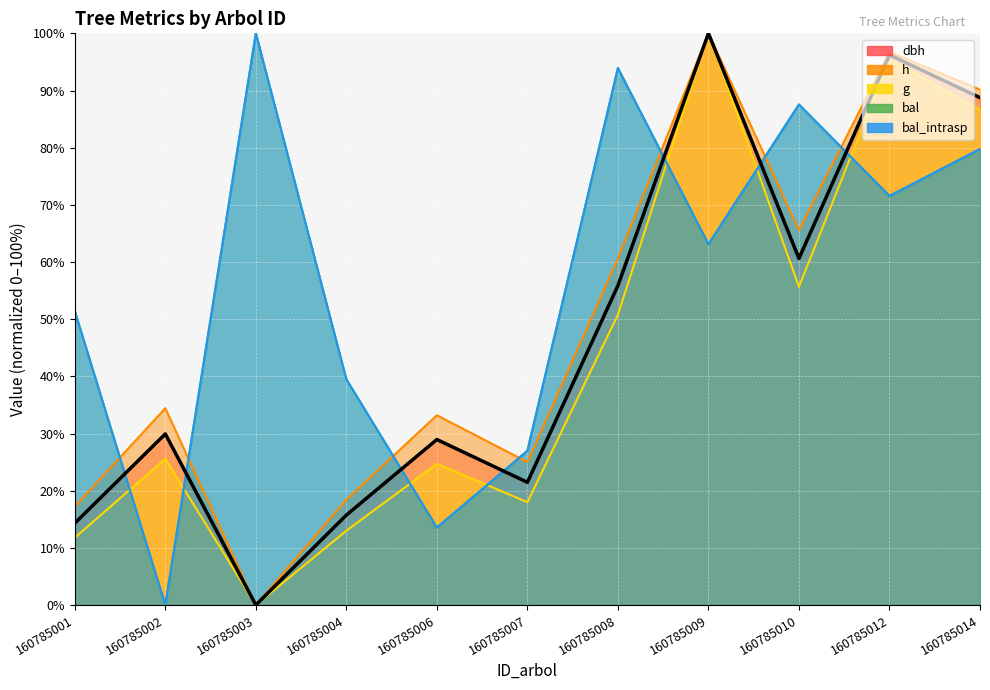

What is the difference between the second highest and second lowest values in the dbh series?

81.9